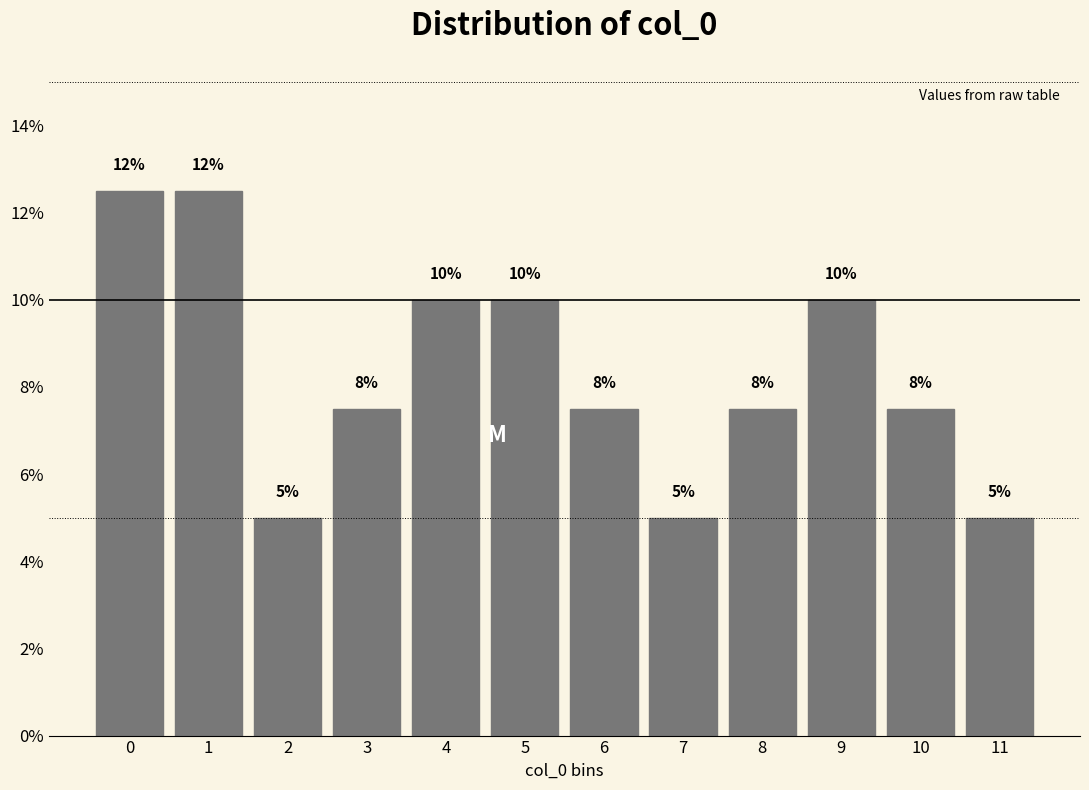

What is the approximate value at 10?

7.5